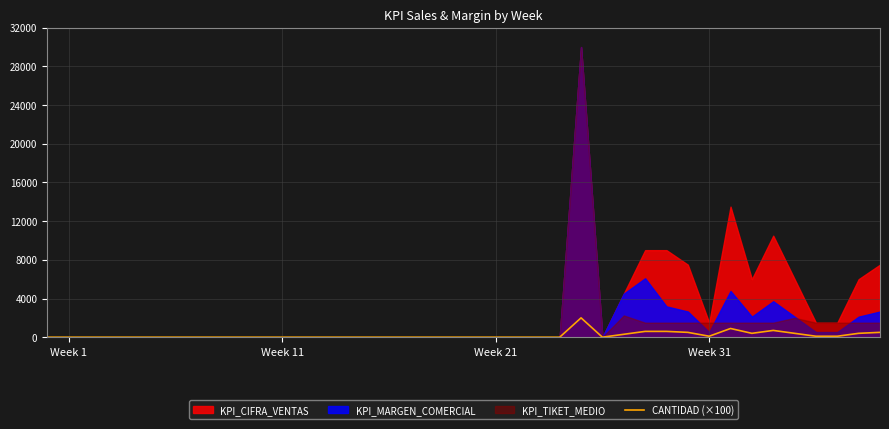

Where is the data nearest to the value 1000?

32